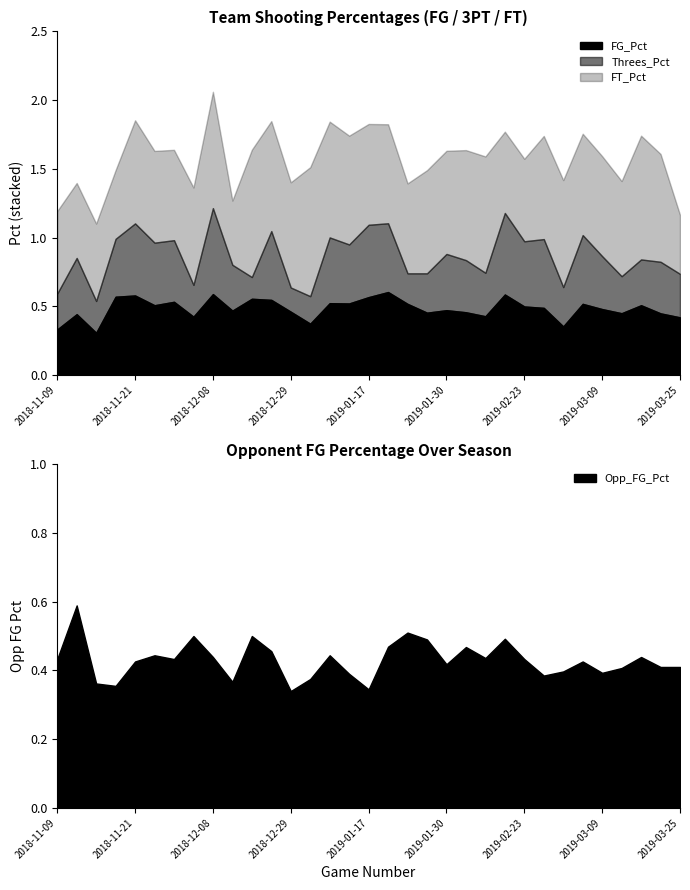

How many series are shown in this chart?

4